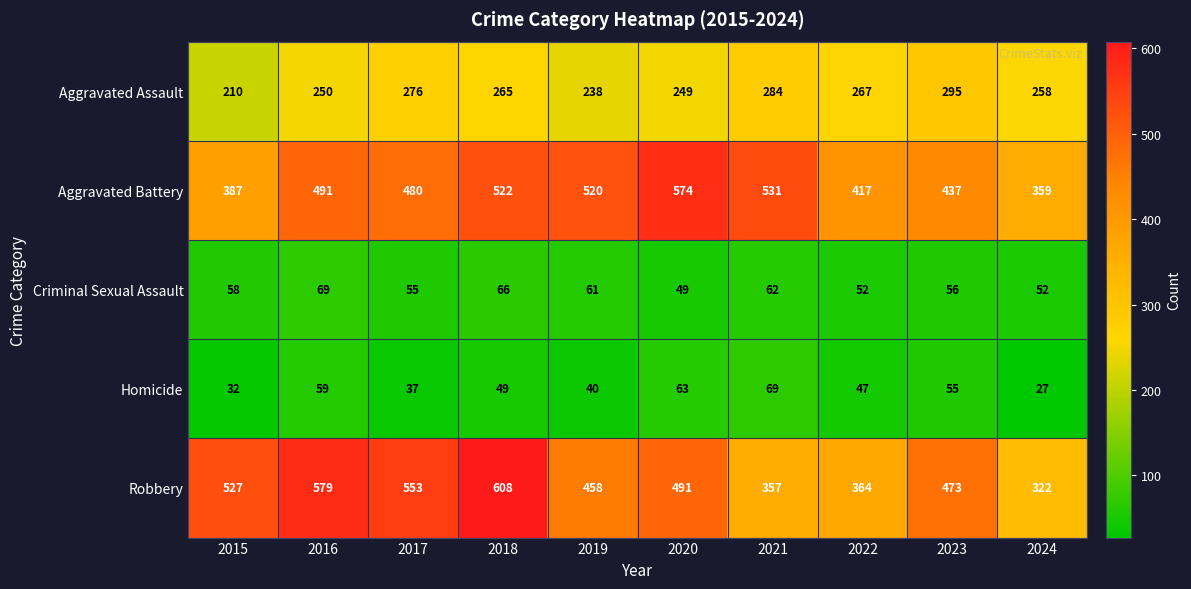

What is the difference between the second highest and minimum values in the Robbery series?

257